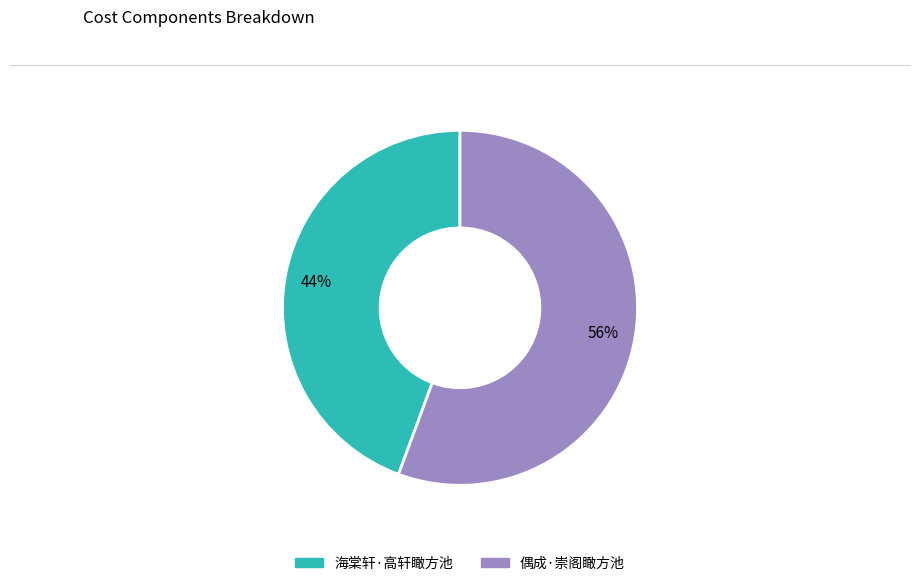

How many segments does this pie chart have?

2